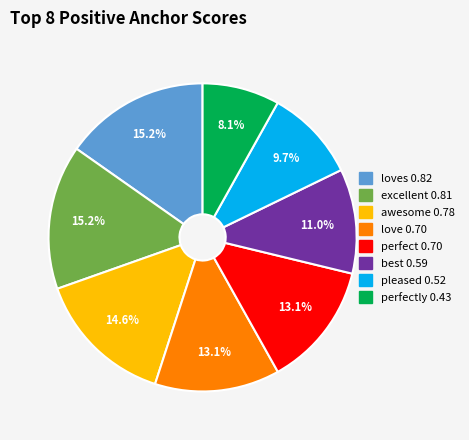

Does any single category account for the majority?

No